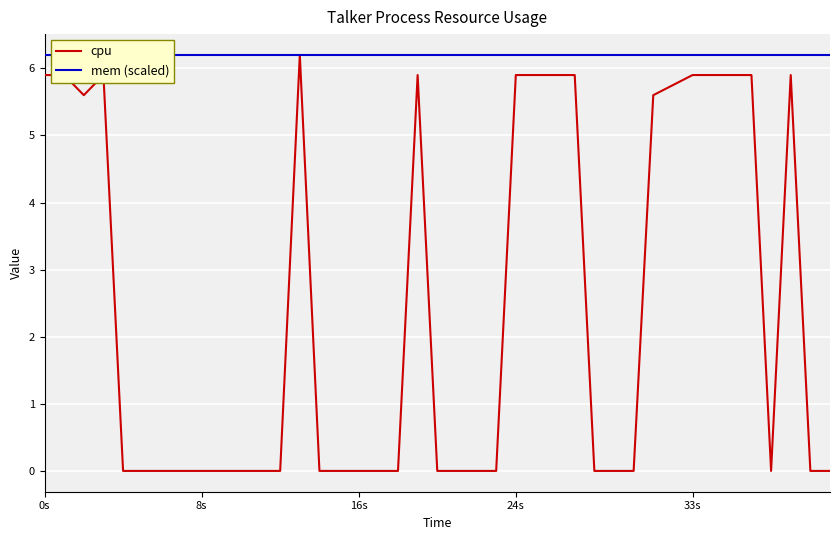

What is the maximum value for cpu?

6.2